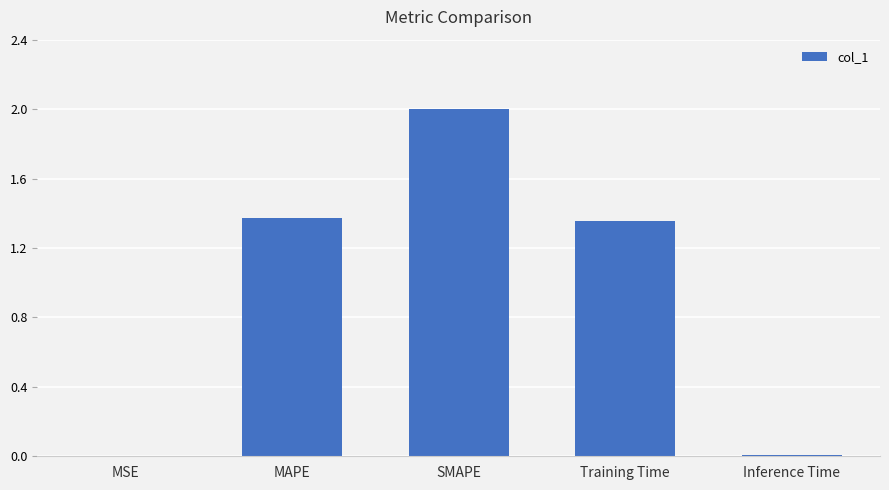

True or false: the data shows 0.0 at Inference Time.

True